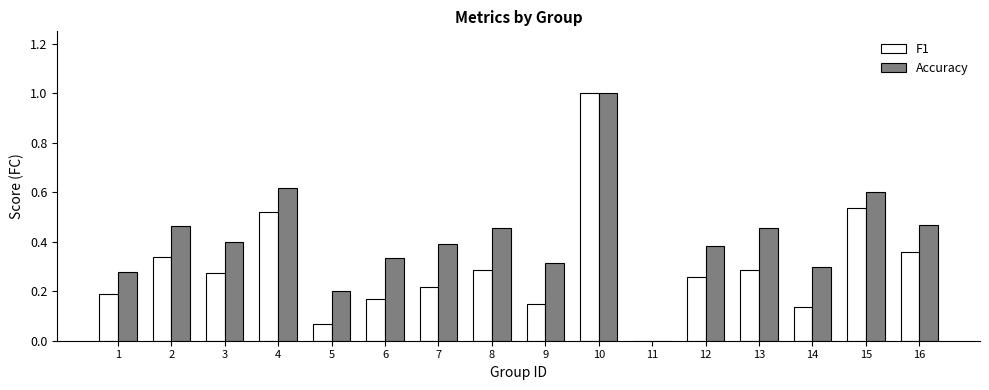

Are the bars horizontal?

No